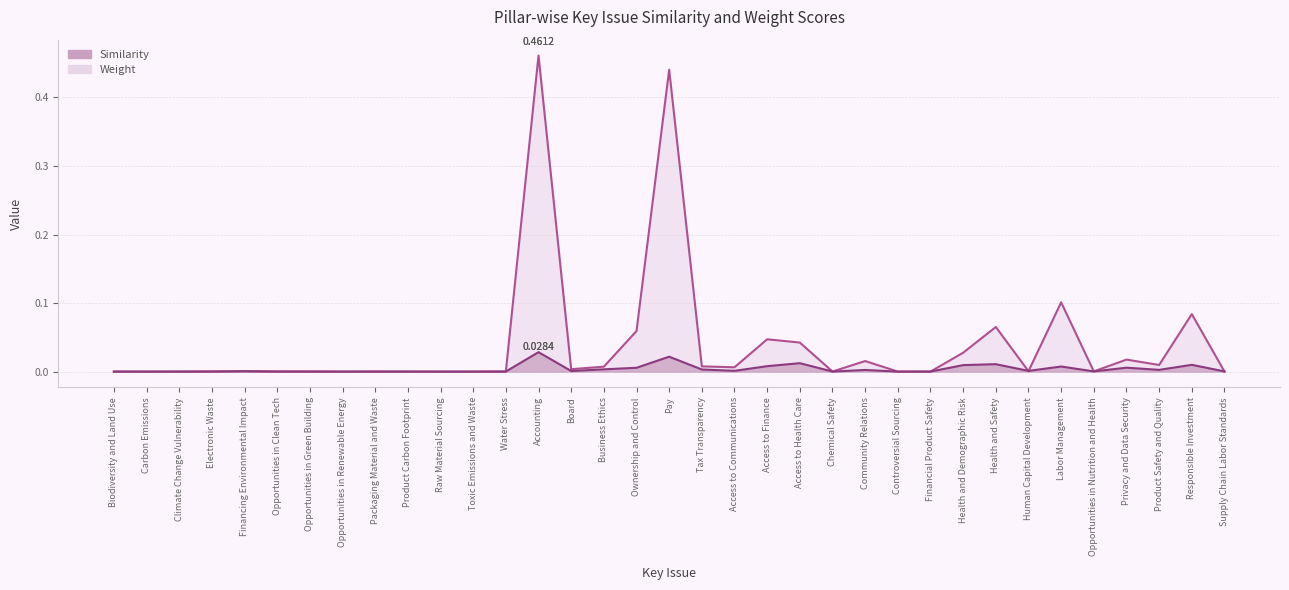

At how many categories does at least one series exceed 0?

30